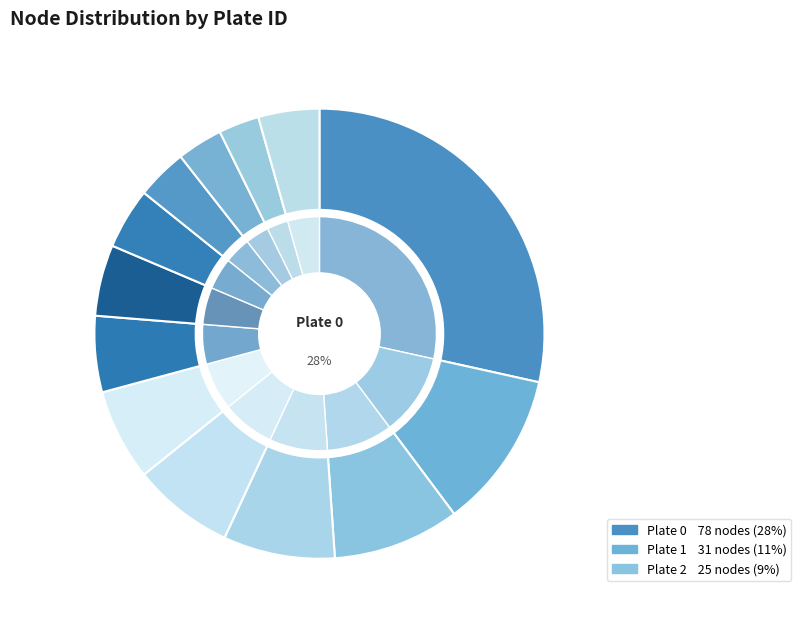

Is it true that Plate 10 is 9% of the pie?

False